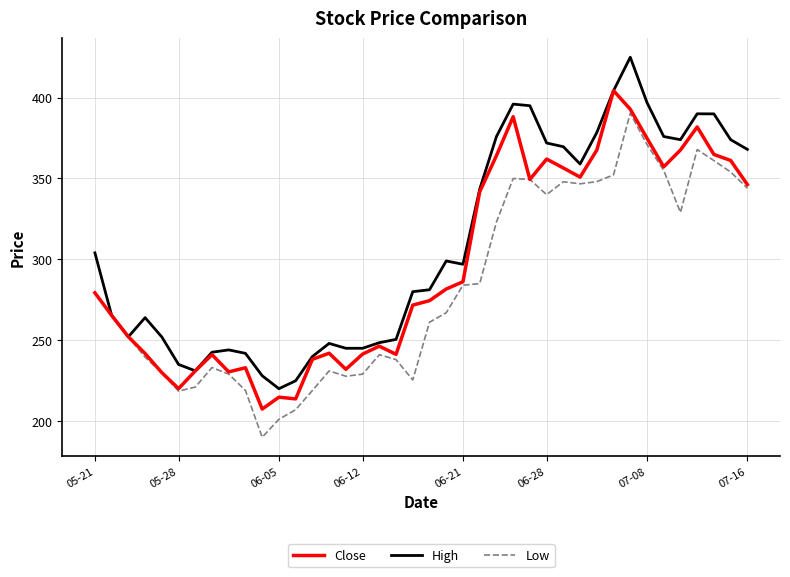

Which series has the largest total across all categories?

High